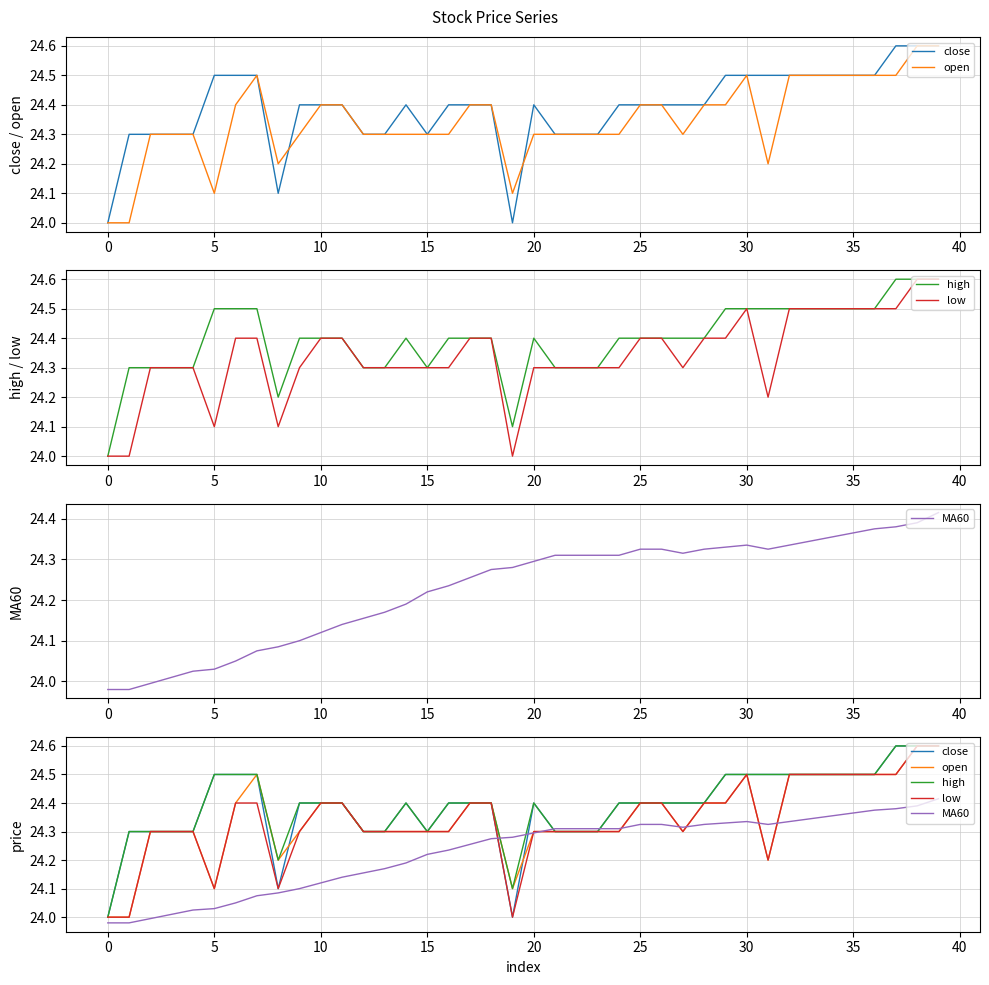

Does the chart have visible grid lines?

Yes